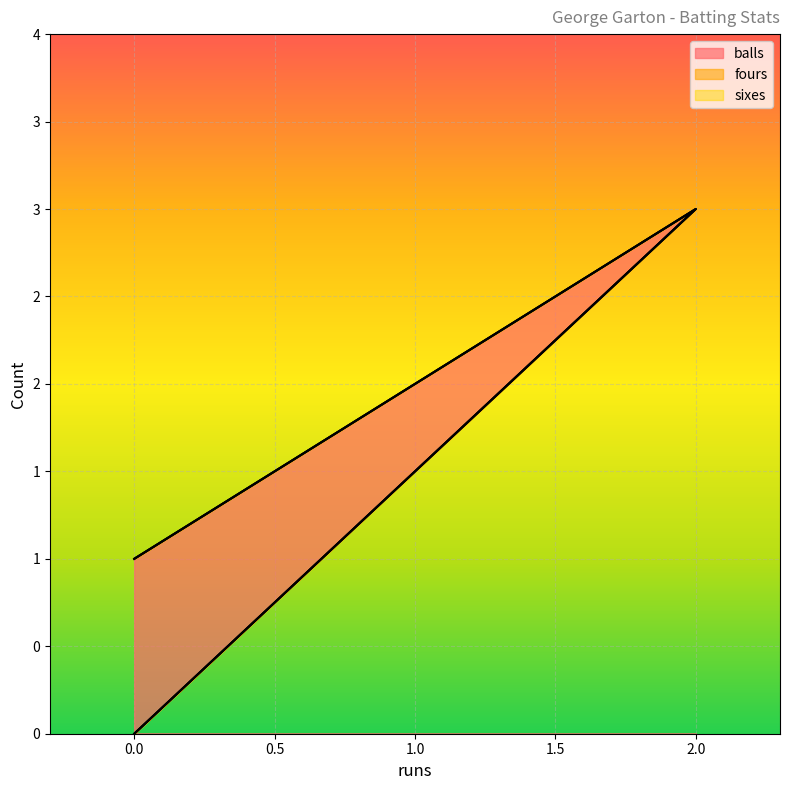

Rank the series by their maximum value, from lowest to highest.

fours, sixes, balls